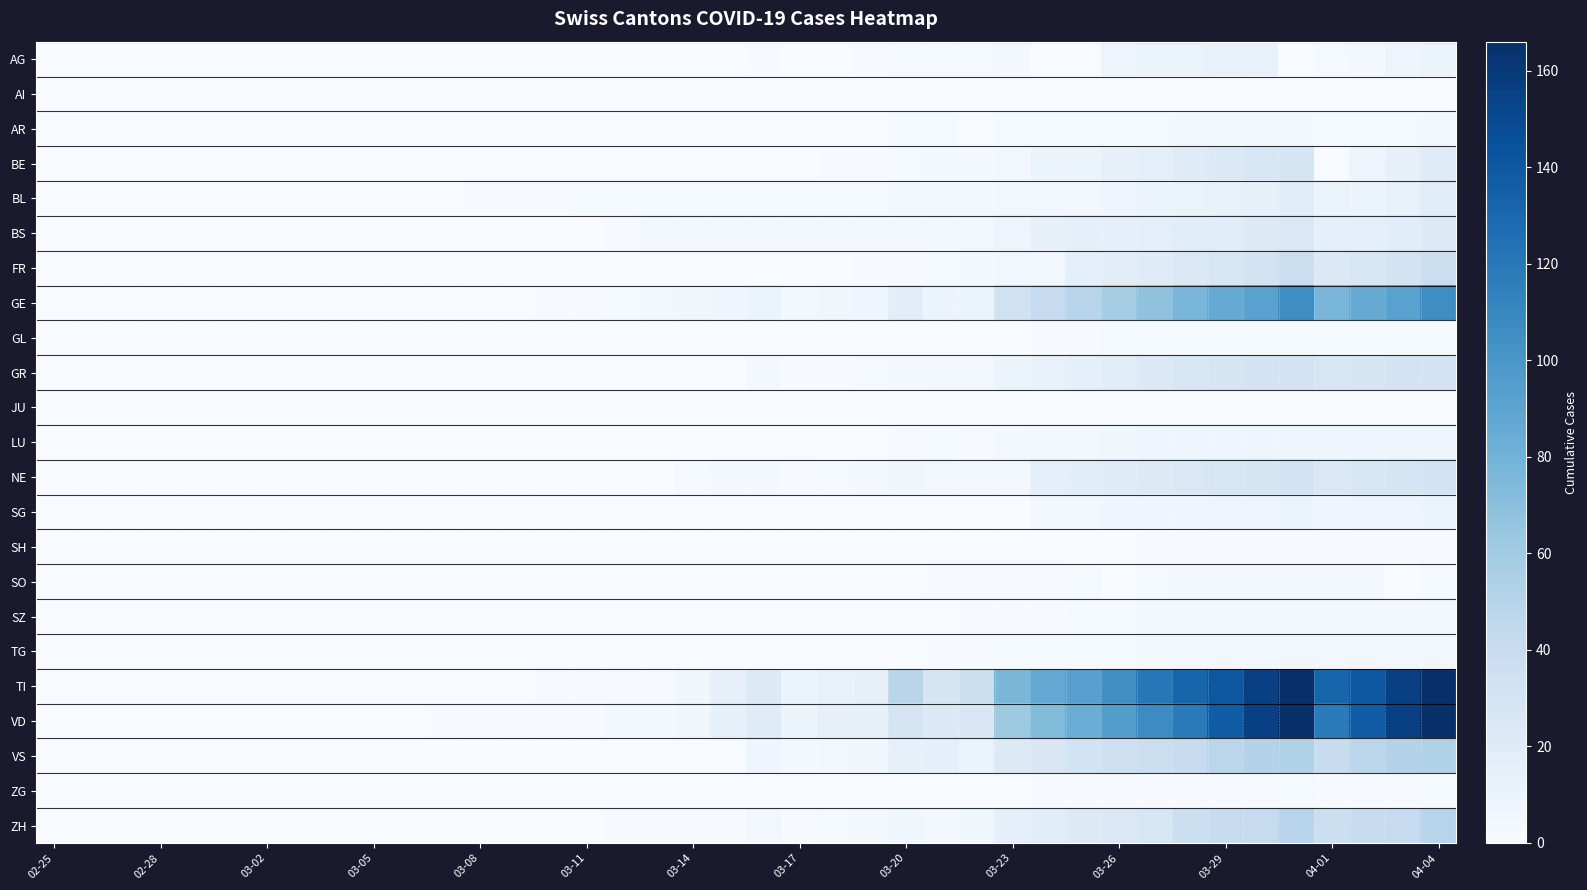

Reading right to left, transcribe all the data shown in this chart.

AG: 11	8	3	2	0	12	12	11	11	8	0	0	3	2	2	2	1	0	0	1	0	0	0	0	0	0	0	0	0	0	0	0	0	0	0	0	0	0	0	0
AI: 0	0	0	0	0	0	0	0	0	0	0	0	0	0	0	0	0	0	0	0	0	0	0	0	0	0	0	0	0	0	0	0	0	0	0	0	0	0	0	0
AR: 3	2	2	2	3	3	3	3	2	2	2	2	2	0	2	2	0	0	0	0	0	0	0	0	0	0	0	0	0	0	0	0	0	0	0	0	0	0	0	0
BE: 20	13	8	0	28	26	23	20	16	13	10	9	5	3	3	2	1	1	0	0	0	0	0	0	0	0	0	0	0	0	0	0	0	0	0	0	0	0	0	0
BL: 19	12	10	11	19	14	12	11	10	7	5	5	5	3	3	3	2	2	2	2	2	2	2	2	2	1	1	1	0	0	0	0	0	0	0	0	0	0	0	0
BS: 21	18	16	15	24	21	19	18	16	15	15	13	8	5	5	4	4	4	4	4	4	4	4	1	0	0	0	0	0	0	0	0	0	0	0	0	0	0	0	0
FR: 37	31	26	23	37	31	26	23	20	17	15	5	4	3	2	1	1	0	0	0	0	0	0	0	0	0	0	0	0	0	0	0	0	0	0	0	0	0	0	0
GE: 106	92	85	77	106	92	85	77	68	59	49	41	33	10	9	17	7	6	5	9	7	6	4	2	1	1	0	0	0	0	0	0	0	0	0	0	0	0	0	0
GL: 2	2	2	2	2	2	2	2	2	2	1	1	0	0	0	0	0	0	0	0	0	0	0	0	0	0	0	0	0	0	0	0	0	0	0	0	0	0	0	0
GR: 30	30	28	26	30	30	28	26	23	19	15	12	9	4	4	3	2	1	1	3	0	0	0	0	0	0	0	0	0	0	0	0	0	0	0	0	0	0	0	0
JU: 0	0	0	0	0	0	0	0	0	0	0	0	0	0	0	0	0	0	0	0	0	0	0	0	0	0	0	0	0	0	0	0	0	0	0	0	0	0	0	0
LU: 7	7	7	7	7	7	7	7	7	6	5	4	3	1	2	1	0	0	0	0	0	0	0	0	0	0	0	0	0	0	0	0	0	0	0	0	0	0	0	0
NE: 30	28	27	24	30	28	27	24	22	20	18	15	5	4	4	6	3	2	1	3	3	2	0	0	0	0	0	0	0	0	0	0	0	0	0	0	0	0	0	0
SG: 9	8	8	7	9	8	8	7	7	7	5	5	0	0	0	0	0	0	0	0	0	0	0	0	0	0	0	0	0	0	0	0	0	0	0	0	0	0	0	0
SH: 1	1	1	1	1	1	1	1	1	0	0	0	0	0	0	0	0	0	0	0	0	0	0	0	0	0	0	0	0	0	0	0	0	0	0	0	0	0	0	0
SO: 2	0	3	3	3	3	3	3	2	0	2	1	1	1	1	0	0	0	0	0	0	0	0	0	0	0	0	0	0	0	0	0	0	0	0	0	0	0	0	0
SZ: 5	4	4	4	5	4	4	4	4	2	2	1	1	1	0	0	0	0	0	0	0	0	0	0	0	0	0	0	0	0	0	0	0	0	0	0	0	0	0	0
TG: 5	5	4	4	5	5	4	4	3	2	2	2	2	1	1	0	0	0	0	0	0	0	0	0	0	0	0	0	0	0	0	0	0	0	0	0	0	0	0	0
TI: 165	155	141	132	165	155	141	132	120	105	93	87	76	37	28	48	13	12	10	22	13	6	1	1	1	1	0	0	0	0	0	0	0	0	0	0	0	0	0	0
VD: 166	155	137	118	166	155	137	118	107	95	83	73	62	25	23	29	14	13	10	20	14	6	3	3	1	1	1	1	1	0	0	0	0	0	0	0	0	0	0	0
VS: 53	51	47	40	53	51	47	40	37	35	31	25	21	11	15	13	6	4	3	7	0	0	0	0	0	0	0	0	0	0	0	0	0	0	0	0	0	0	0	0
ZG: 2	1	1	1	2	1	1	1	1	1	1	1	0	0	0	0	0	0	0	0	0	0	0	0	0	0	0	0	0	0	0	0	0	0	0	0	0	0	0	0
ZH: 49	41	39	36	49	41	39	36	27	24	22	19	15	6	5	6	3	2	1	4	1	1	1	1	0	0	0	0	0	0	0	0	0	0	0	0	0	0	0	0